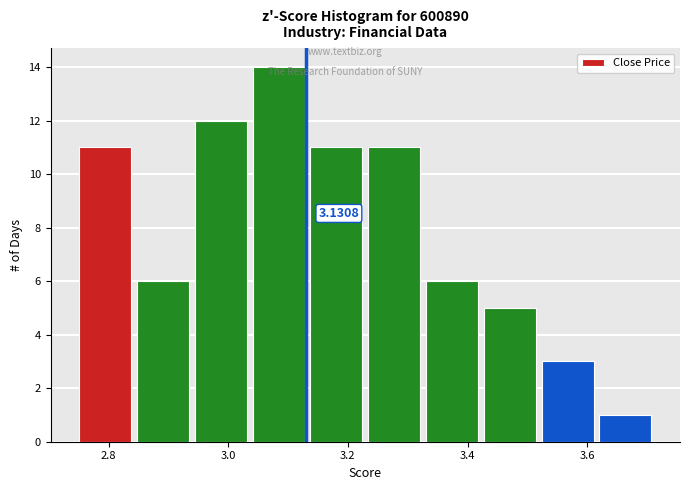

Over which range of the x-axis is the bar tallest?

3.04 to 3.14